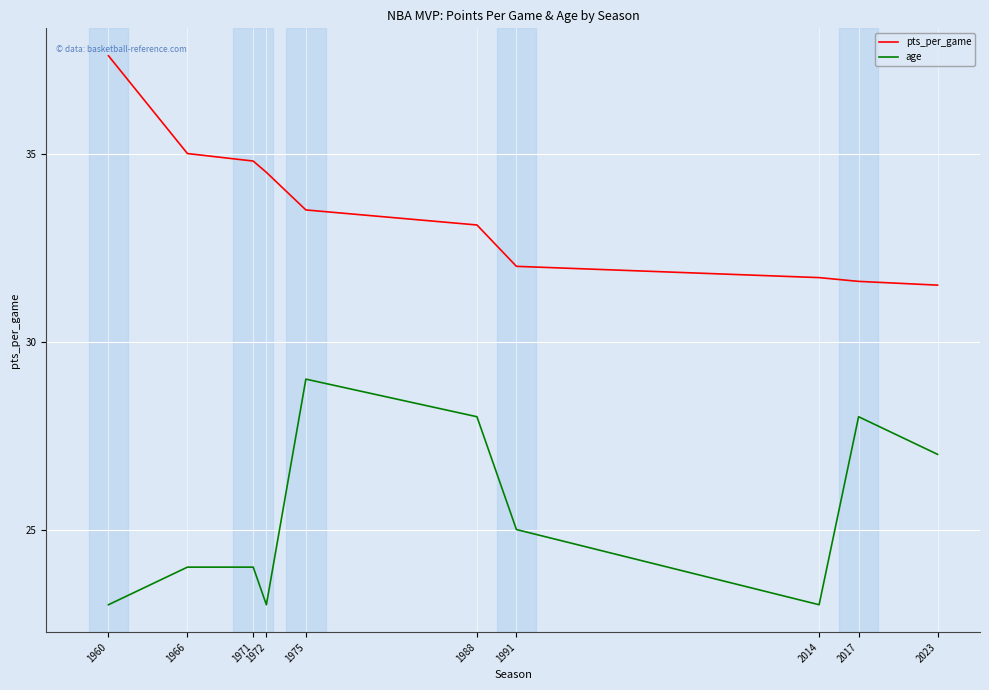

What is the spread (max minus min) of values at 2014?

8.7